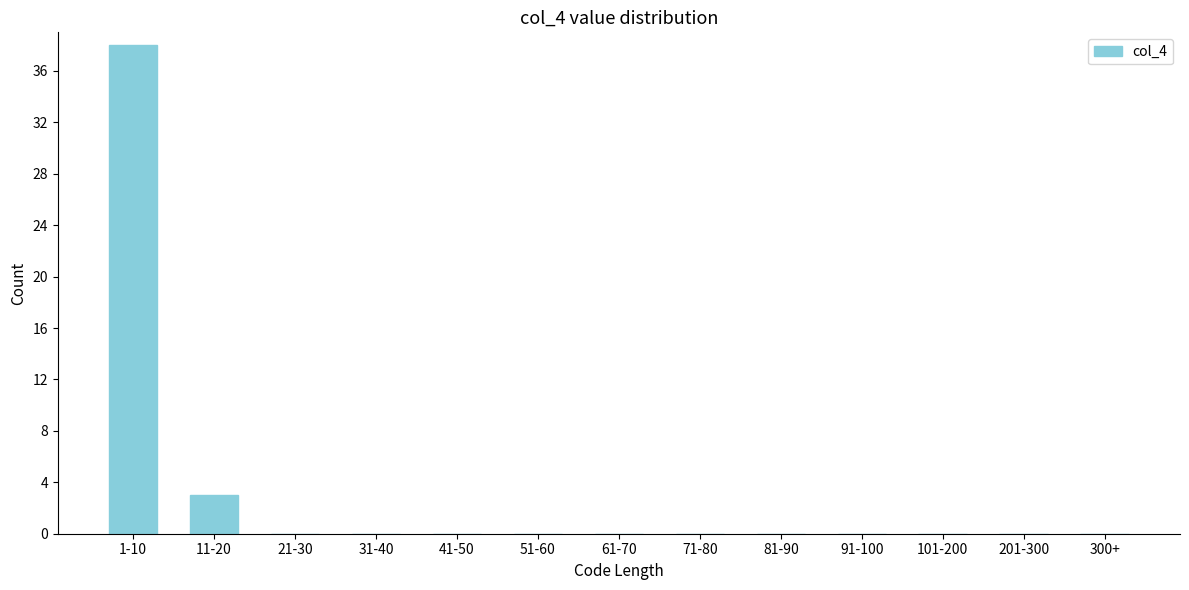

Reading left to right, extract all data points from this chart.

1-10=38	11-20=3	21-30=0	31-40=0	41-50=0	51-60=0	61-70=0	71-80=0	81-90=0	91-100=0	101-200=0	201-300=0	300+=0